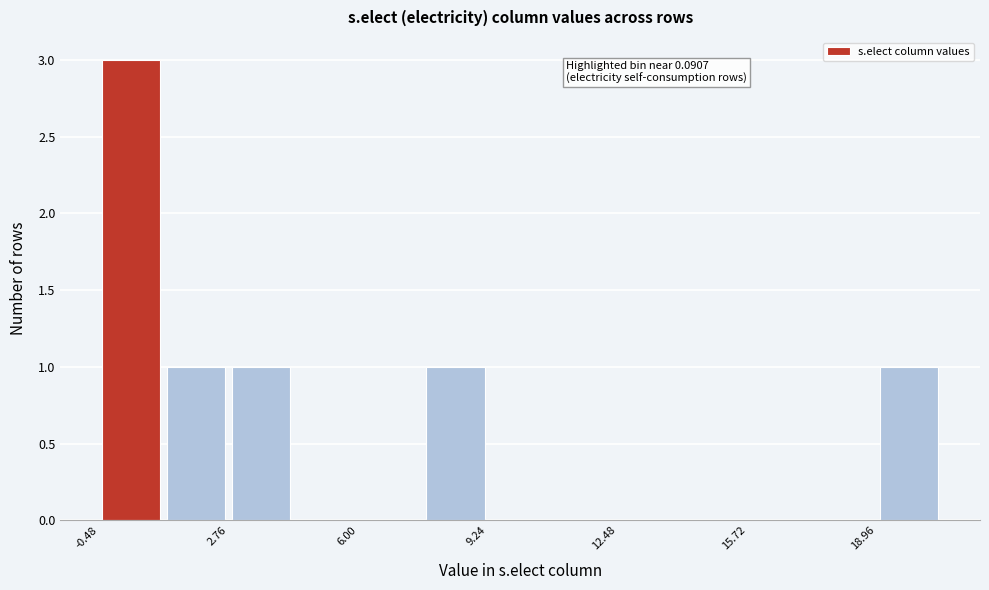

Around what value on the x-axis is the tallest bar? Give the approximate position of its centre, as read against the axis.

0.5